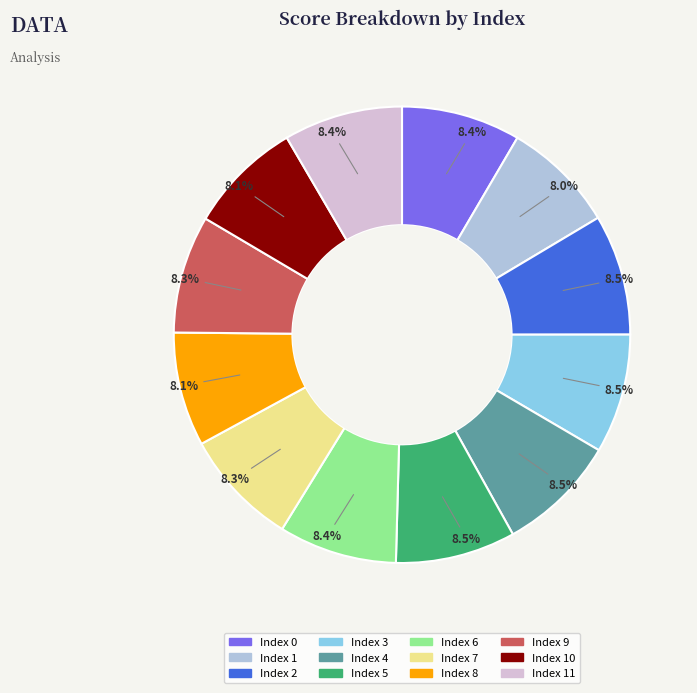

Count the number of slices in the pie.

12